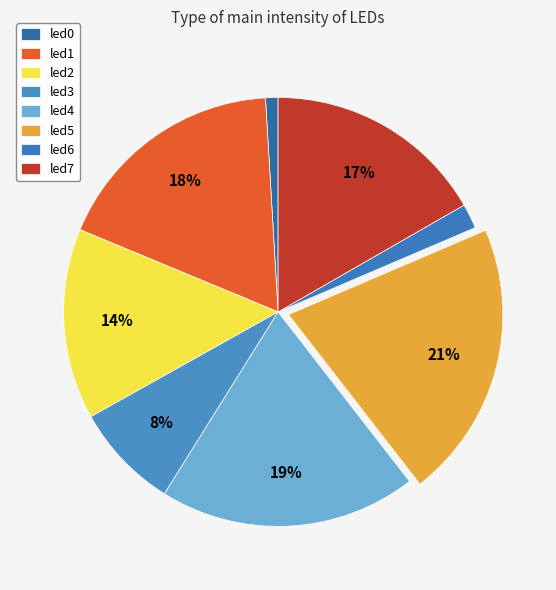

Is there a majority slice in this chart?

No